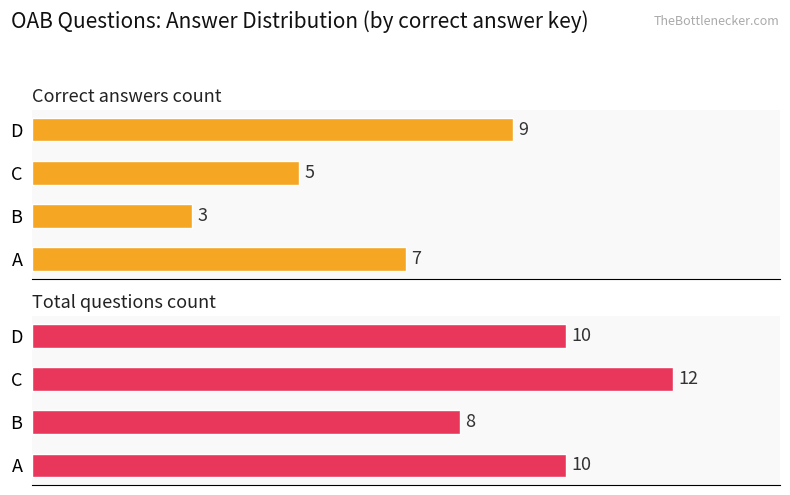

Does the chart contain any negative values?

No